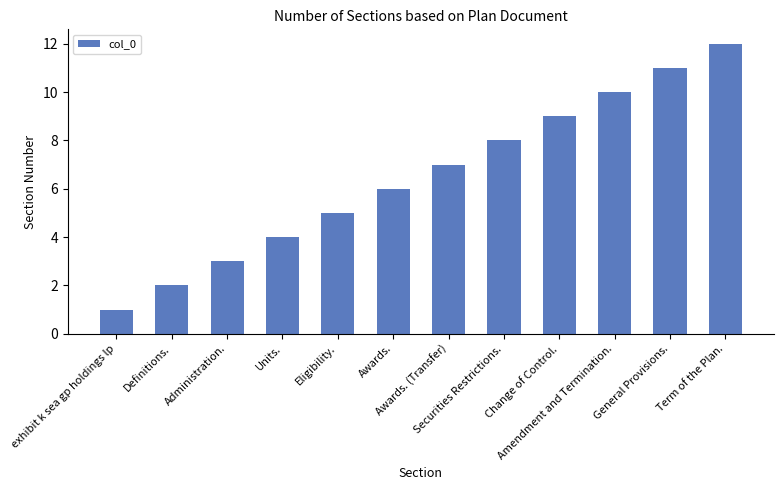

Between Units. and Term of the Plan., which is larger?

Term of the Plan.